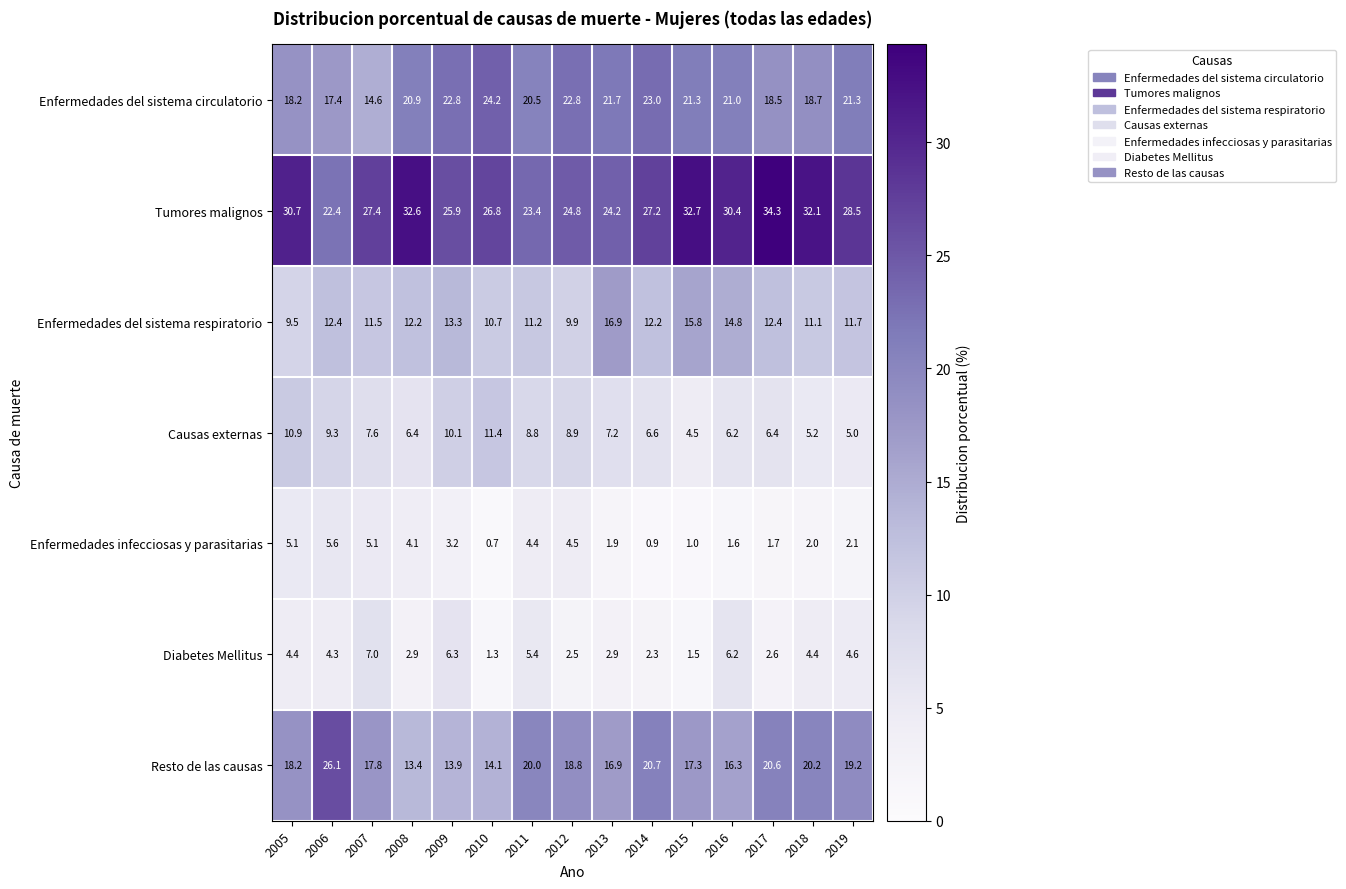

What is the difference between the Causas externas values at 2015 and 2005?

6.4